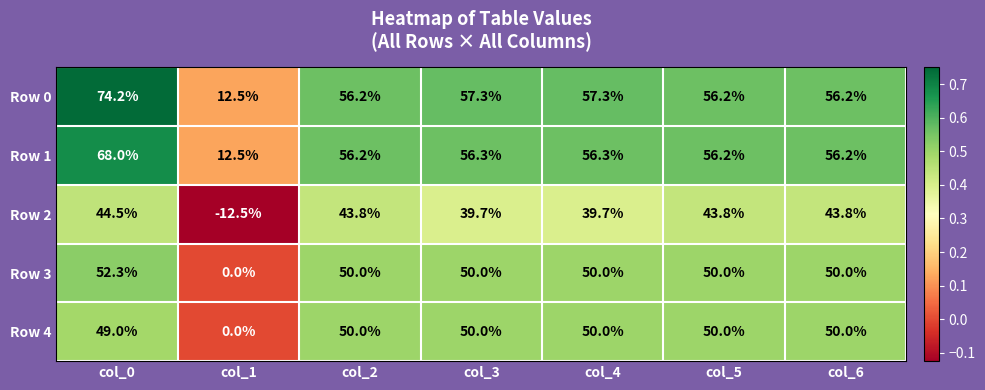

What is the spread (max minus min) of values at col_5?

12.4